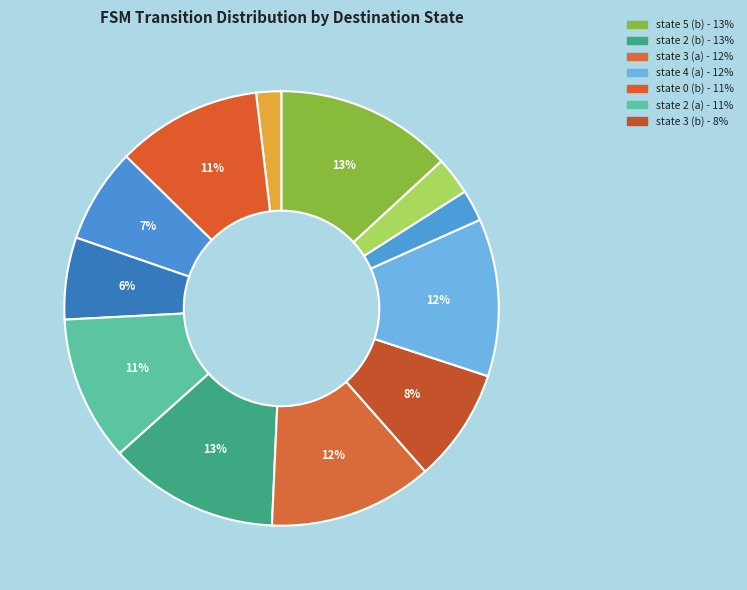

Count the number of slices in the pie.

12